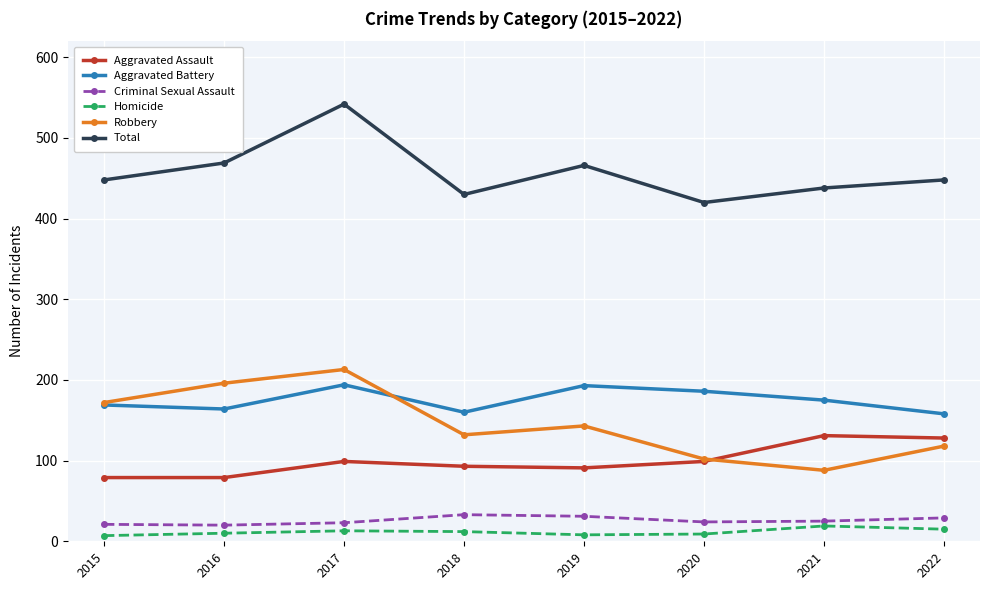

How many values in the Total series are below 448?

3